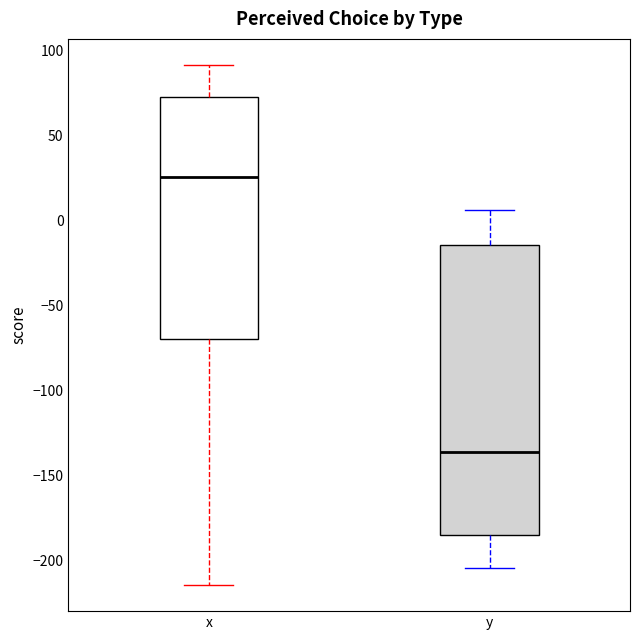

Which box is the tallest, from its lower edge to its upper edge?

y